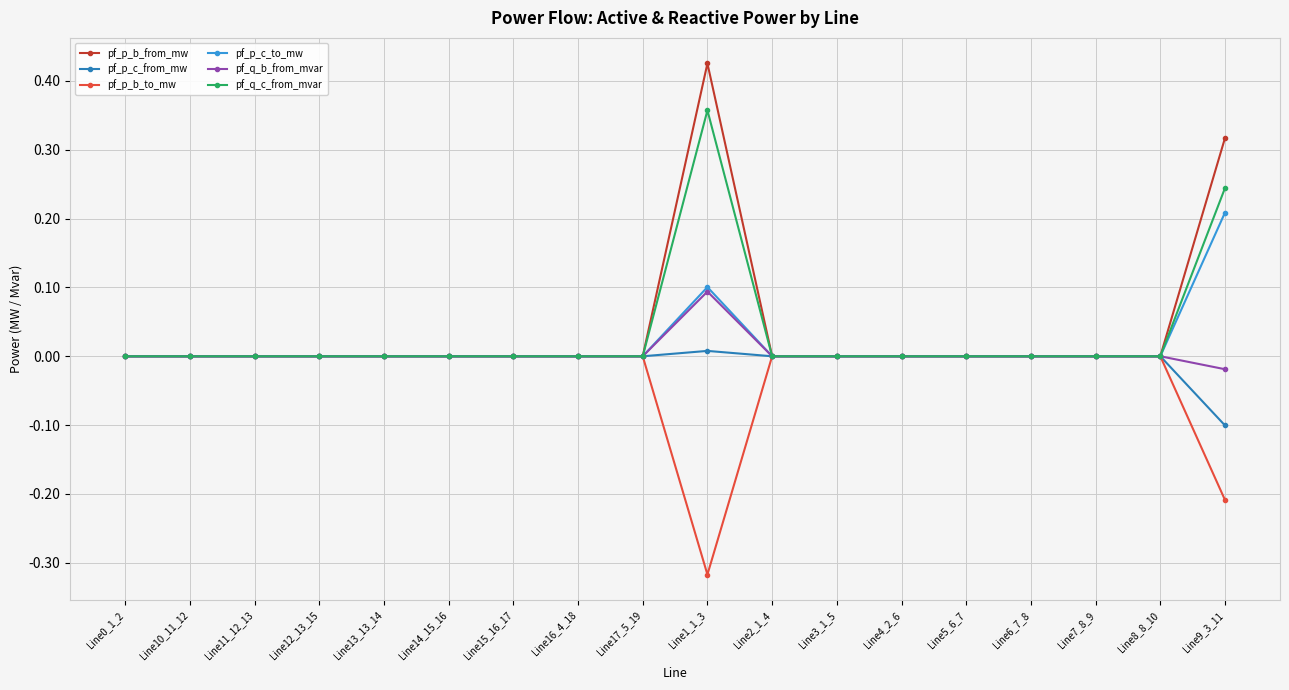

Where do pf_q_b_from_mvar and pf_q_c_from_mvar first cross each other?

Line17_5_19 and Line1_1_3